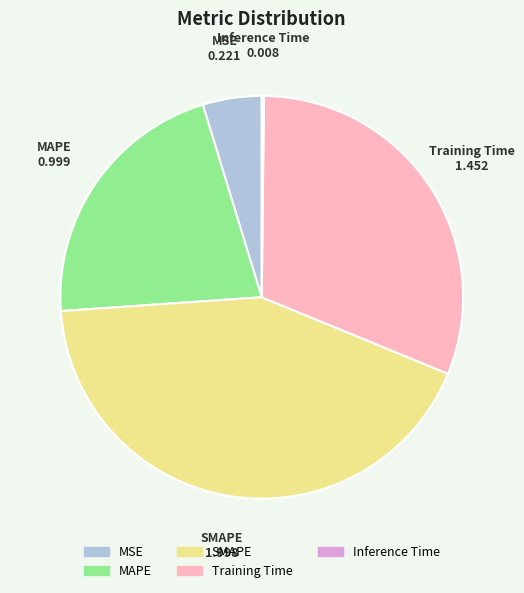

What is the largest slice in the pie chart?

SMAPE